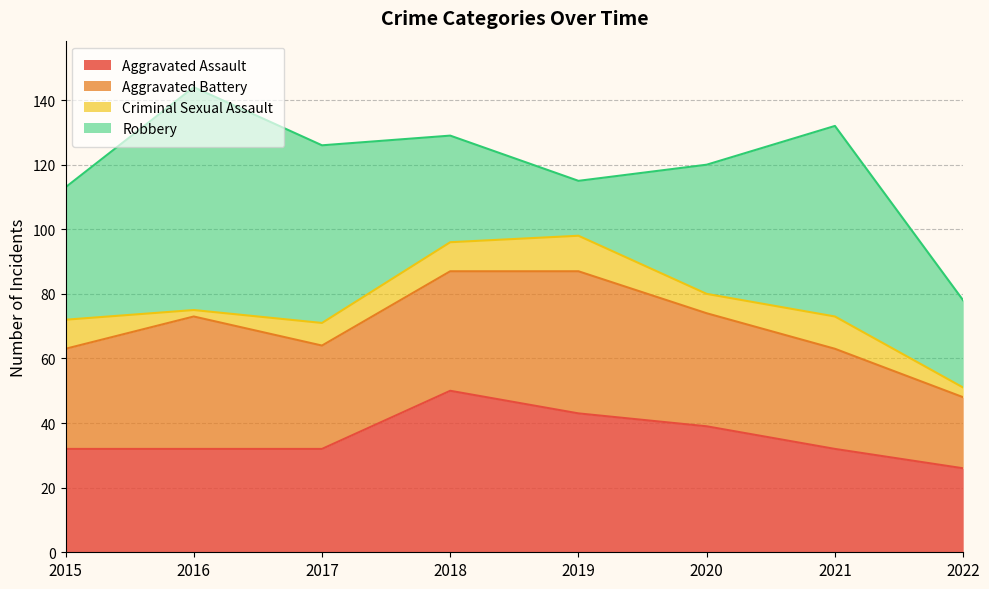

At how many categories does at least one series exceed 34?

7